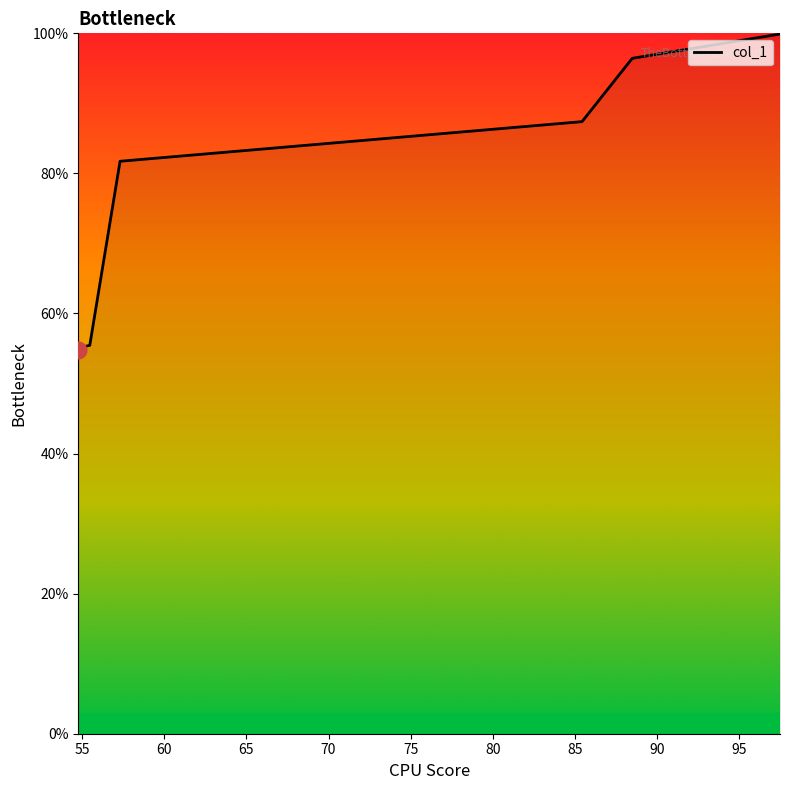

What is the difference between the maximum and minimum values?

45.1